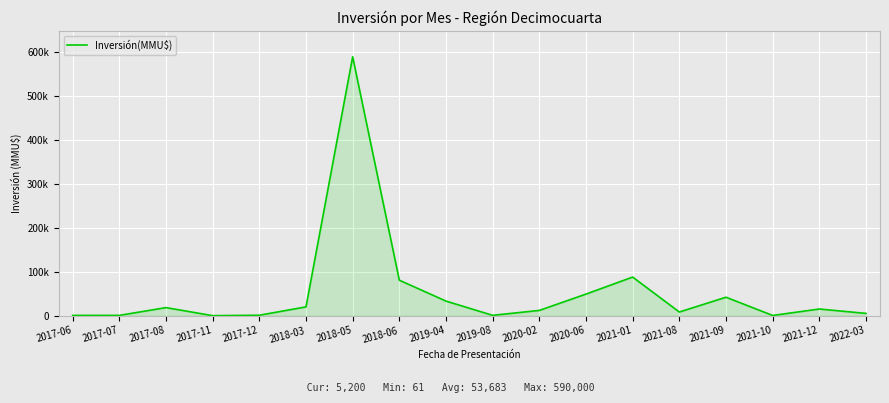

Which category has the lowest value across all series?

2017-11